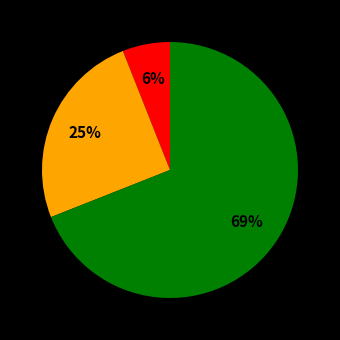

How many segments does this pie chart have?

3